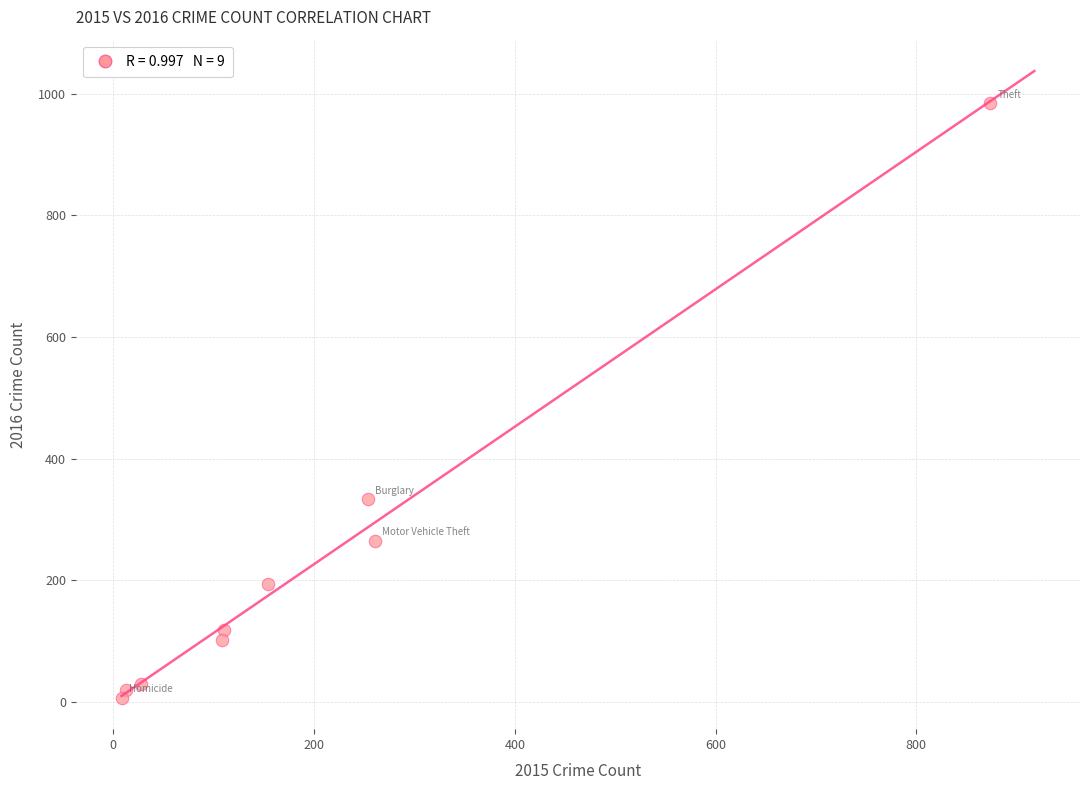

What Y value in the scatter plot is closest to 495?

333